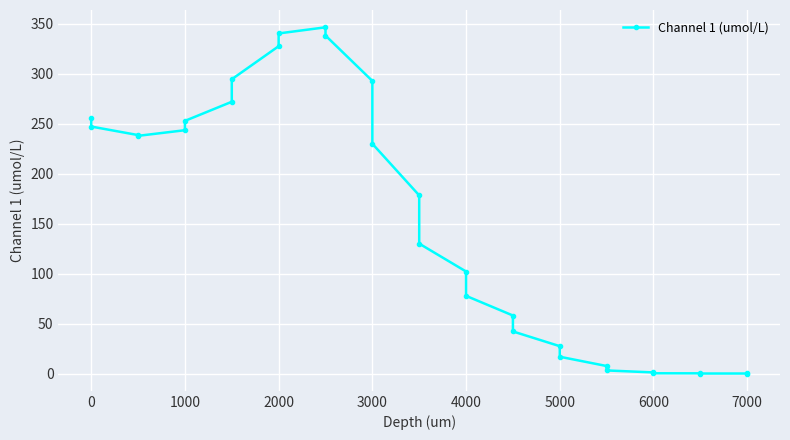

What is the greatest value displayed?

346.2